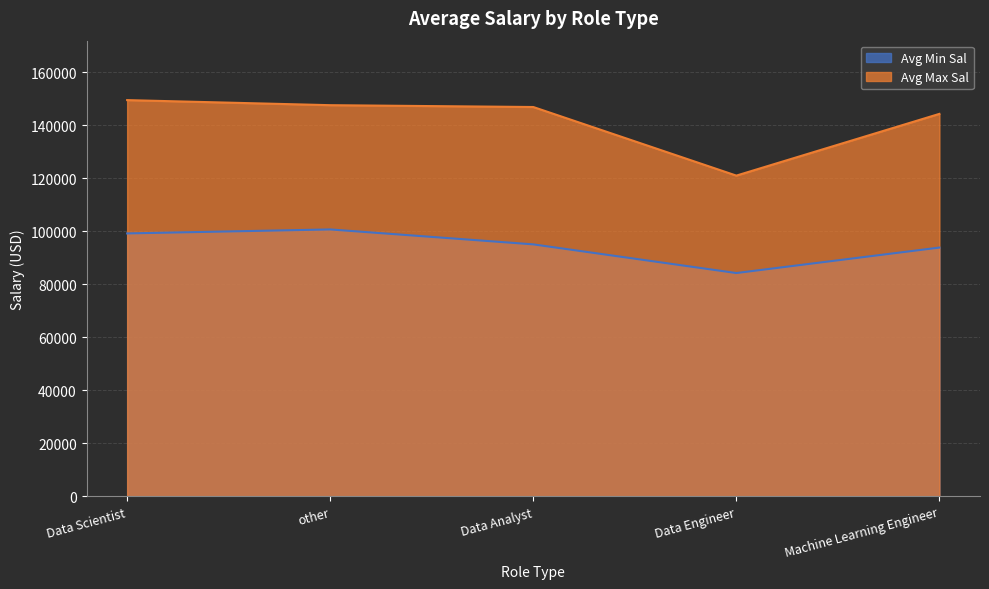

At how many categories does at least one series exceed 90732?

5